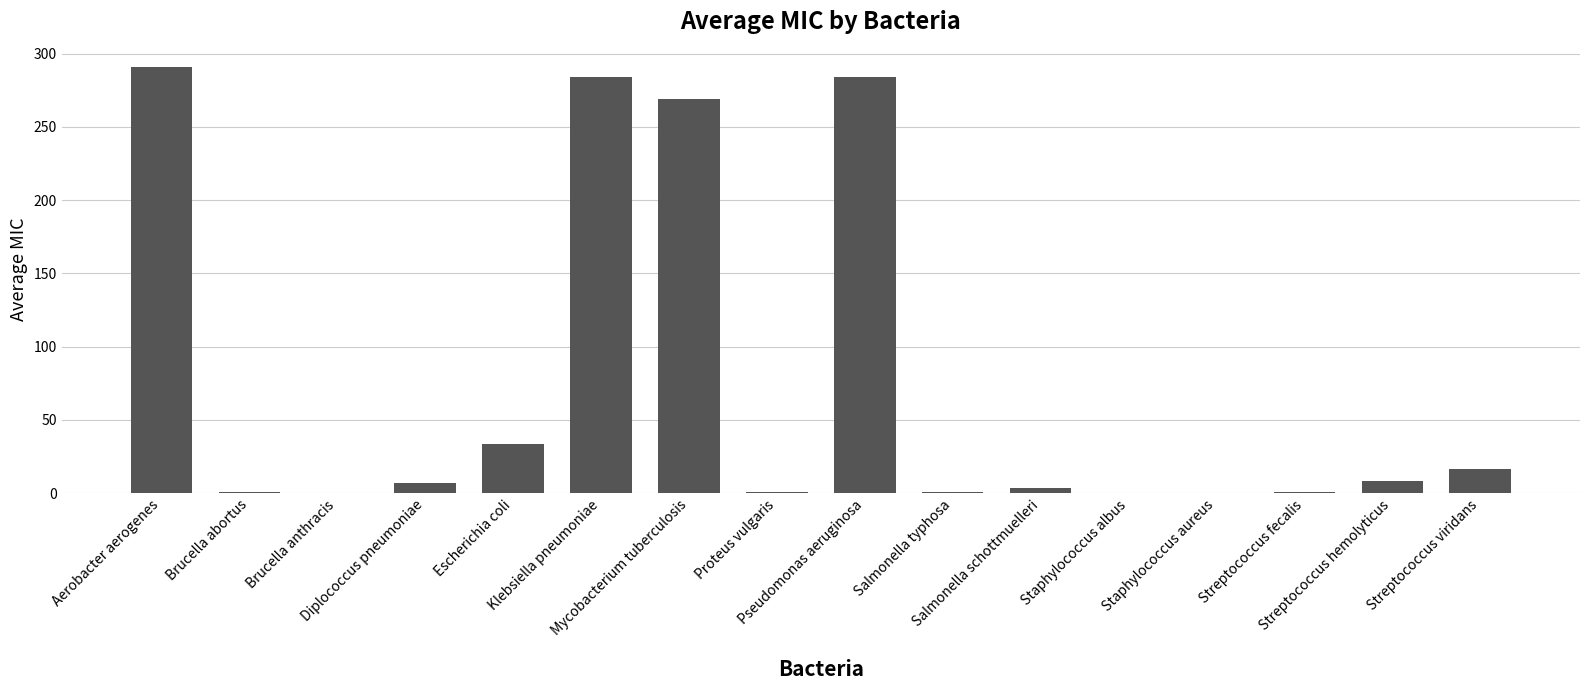

What is the difference between the values at Brucella anthracis and Mycobacterium tuberculosis?

269.0